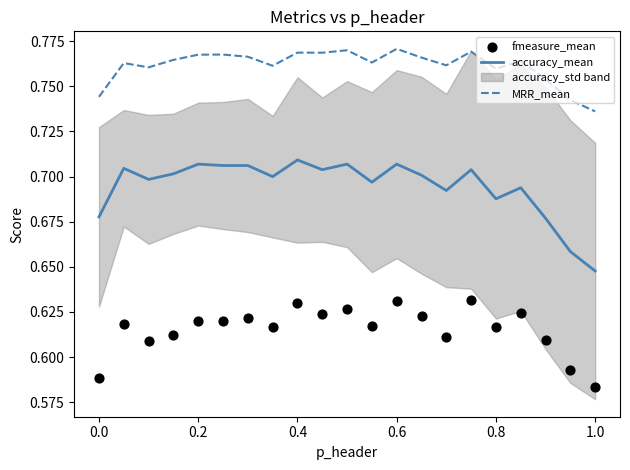

Which series has the largest total across all categories?

MRR_mean